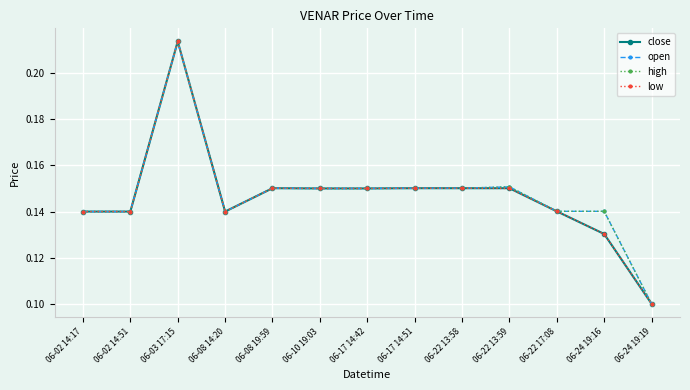

Reading left to right, what are all the values shown in this chart?

close: 06-02 14:17=0.1	06-02 14:51=0.1	06-03 17:15=0.2	06-08 14:20=0.1	06-08 19:59=0.2	06-10 19:03=0.1	06-17 14:42=0.1	06-17 14:51=0.2	06-22 13:58=0.2	06-22 13:59=0.2	06-22 17:08=0.1	06-24 19:16=0.1	06-24 19:19=0.1
open: 06-02 14:17=0.1	06-02 14:51=0.1	06-03 17:15=0.2	06-08 14:20=0.1	06-08 19:59=0.2	06-10 19:03=0.1	06-17 14:42=0.1	06-17 14:51=0.2	06-22 13:58=0.2	06-22 13:59=0.2	06-22 17:08=0.1	06-24 19:16=0.1	06-24 19:19=0.1
high: 06-02 14:17=0.1	06-02 14:51=0.1	06-03 17:15=0.2	06-08 14:20=0.1	06-08 19:59=0.2	06-10 19:03=0.1	06-17 14:42=0.1	06-17 14:51=0.2	06-22 13:58=0.2	06-22 13:59=0.2	06-22 17:08=0.1	06-24 19:16=0.1	06-24 19:19=0.1
low: 06-02 14:17=0.1	06-02 14:51=0.1	06-03 17:15=0.2	06-08 14:20=0.1	06-08 19:59=0.2	06-10 19:03=0.1	06-17 14:42=0.1	06-17 14:51=0.2	06-22 13:58=0.2	06-22 13:59=0.1	06-22 17:08=0.1	06-24 19:16=0.1	06-24 19:19=0.1